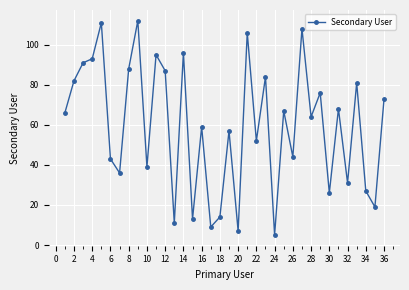

True or false: the data has more than 1 interior local peaks.

True